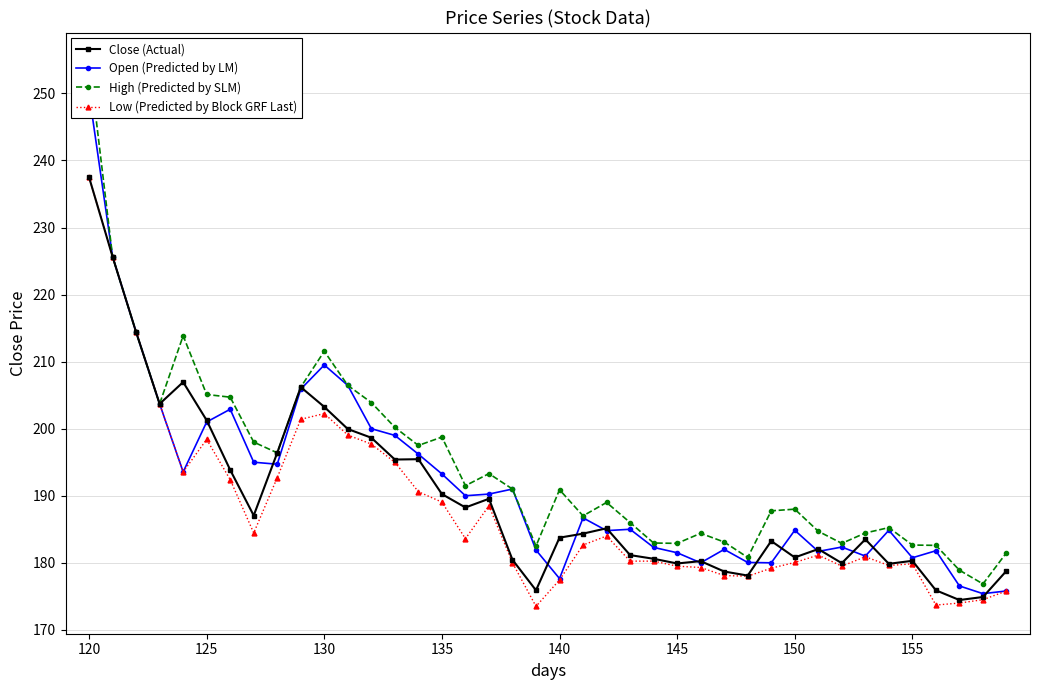

At which category is the sum across all series the highest?

120